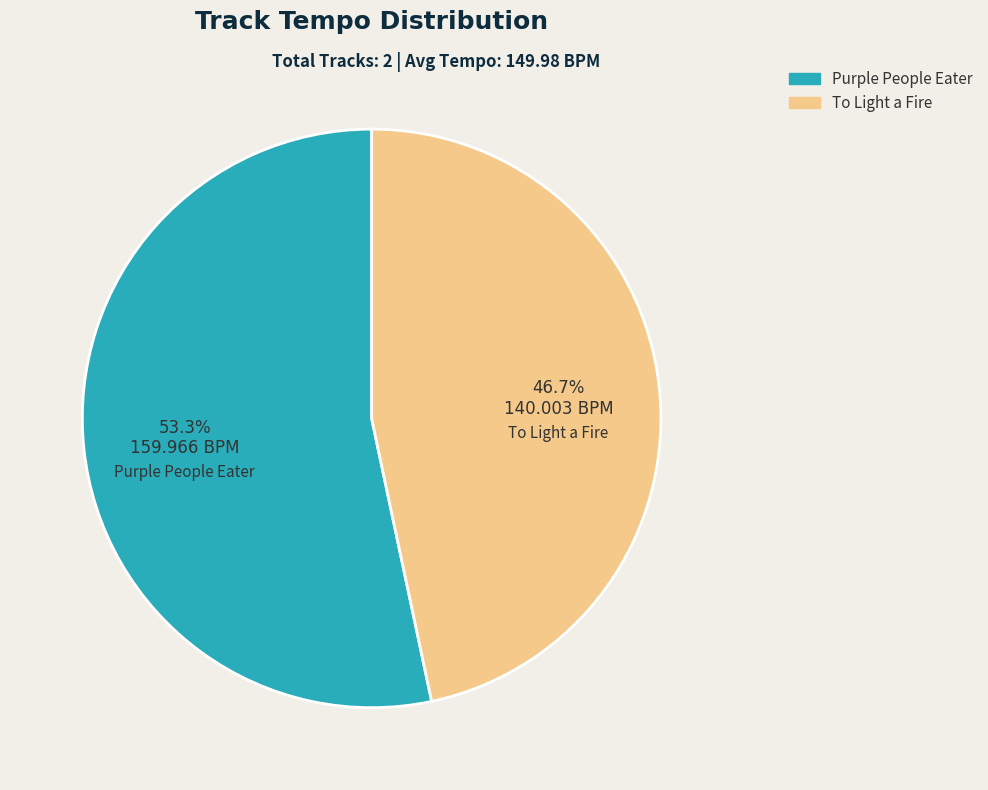

Which category has the smallest portion of the pie?

To Light a Fire